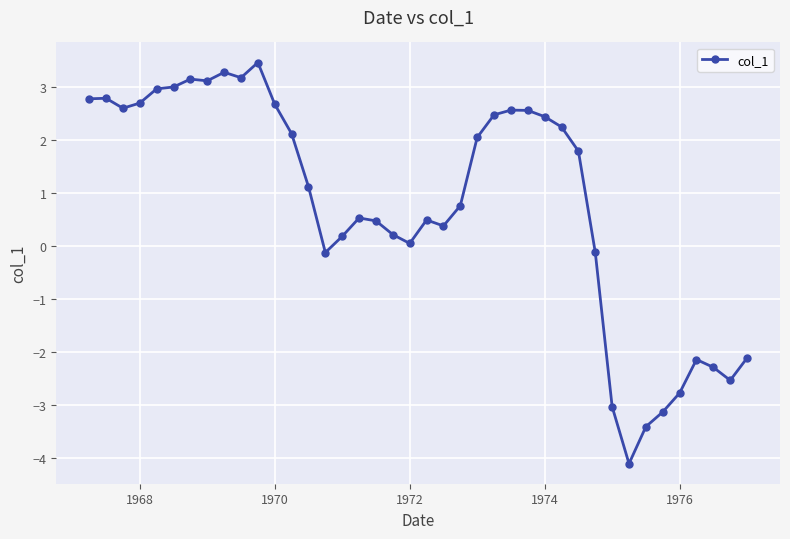

What is the difference between the maximum and minimum values?

7.6